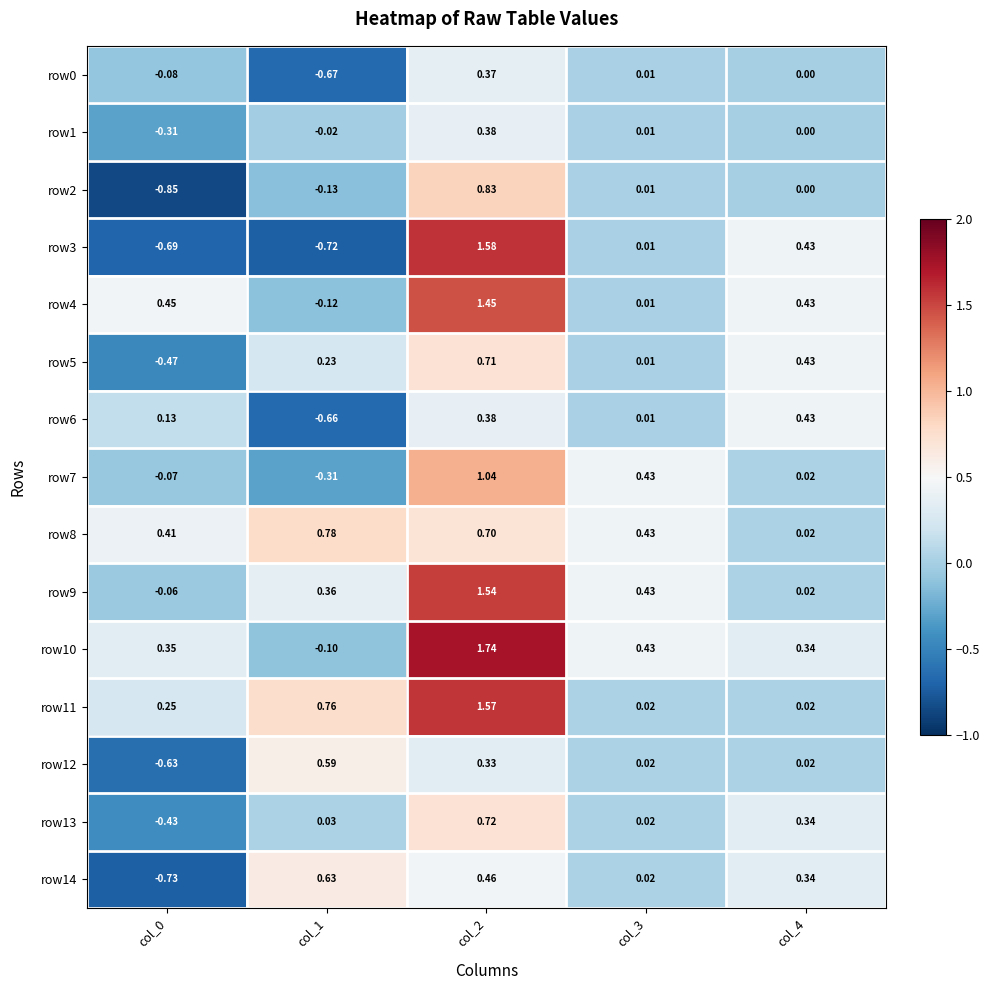

Is the value of row10 at col_2 greater than the value of row2 at col_2?

Yes